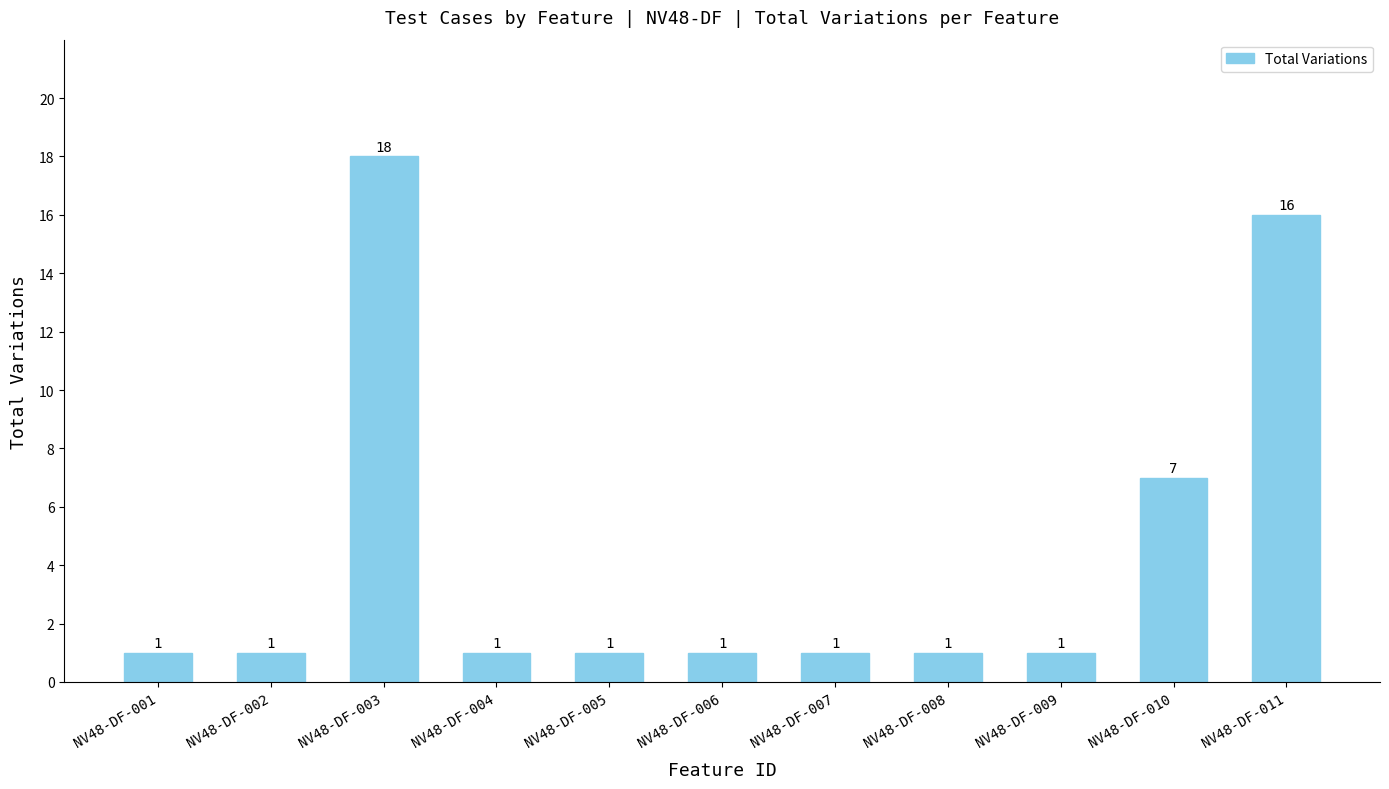

Reading left to right, what are all the values shown in this chart?

NV48-DF-001=1	NV48-DF-002=1	NV48-DF-003=18	NV48-DF-004=1	NV48-DF-005=1	NV48-DF-006=1	NV48-DF-007=1	NV48-DF-008=1	NV48-DF-009=1	NV48-DF-010=7	NV48-DF-011=16